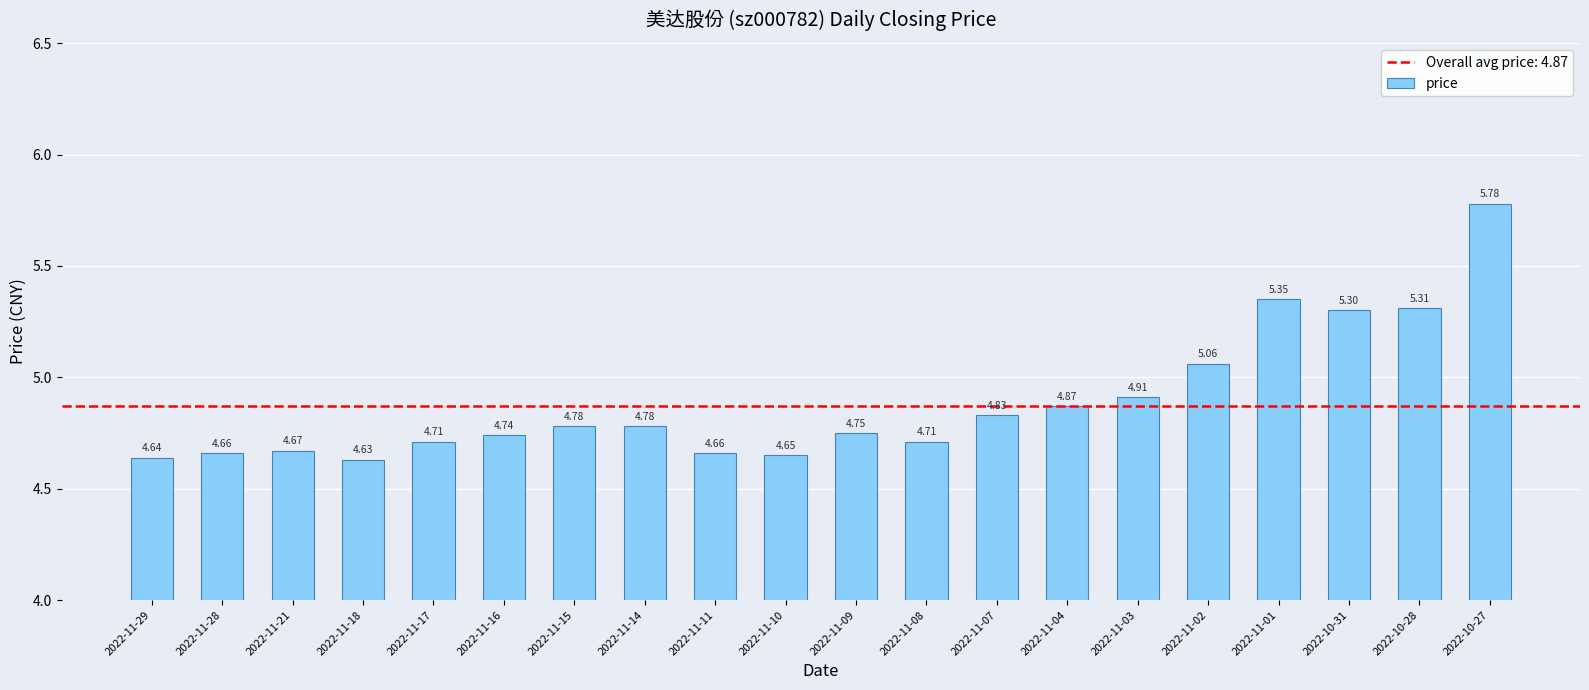

What is the difference between the second highest and minimum values?

0.7